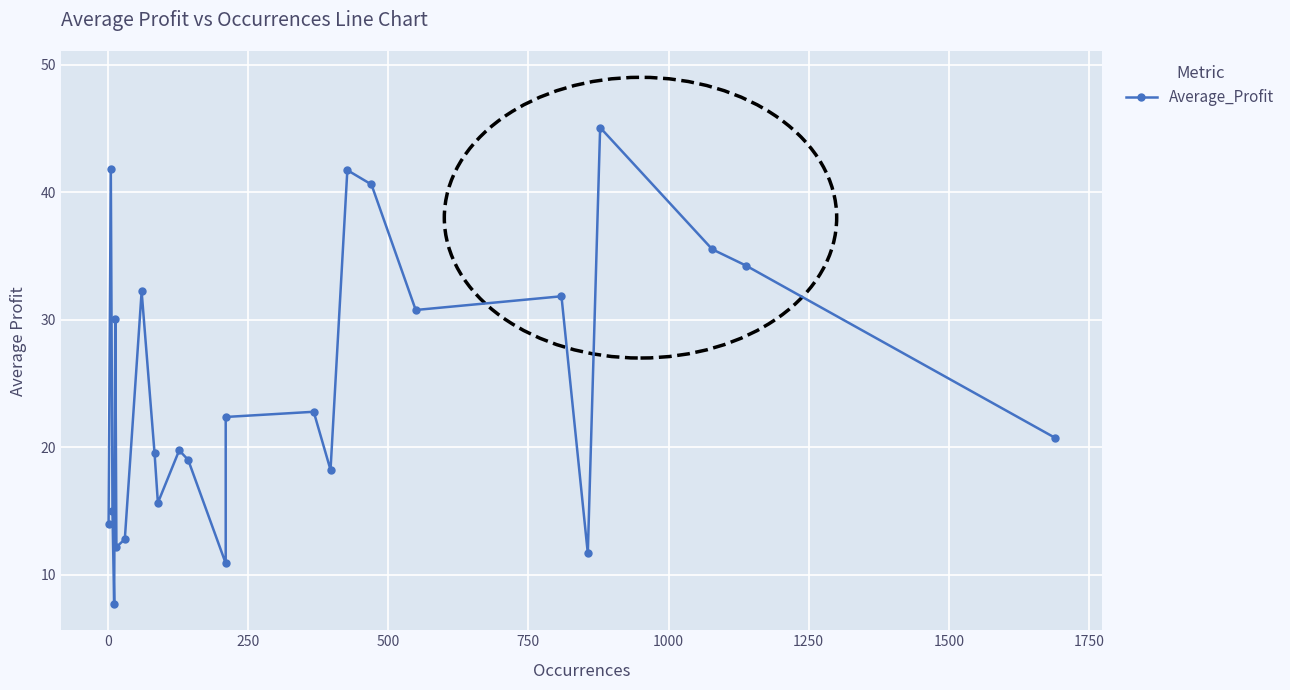

Is it true that the value at −250 is 23.0?

False